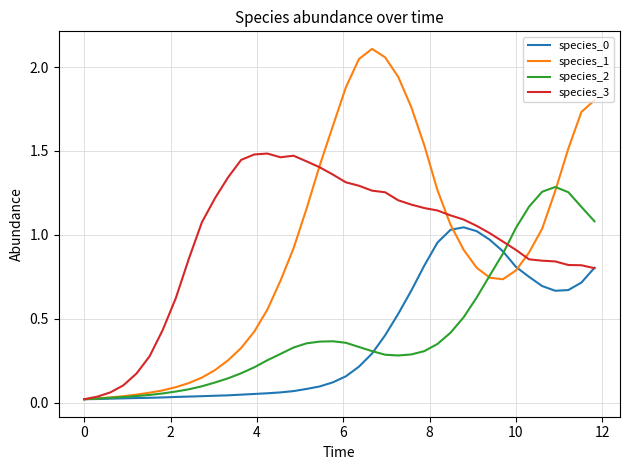

Which series has the widest spread of values?

species_1